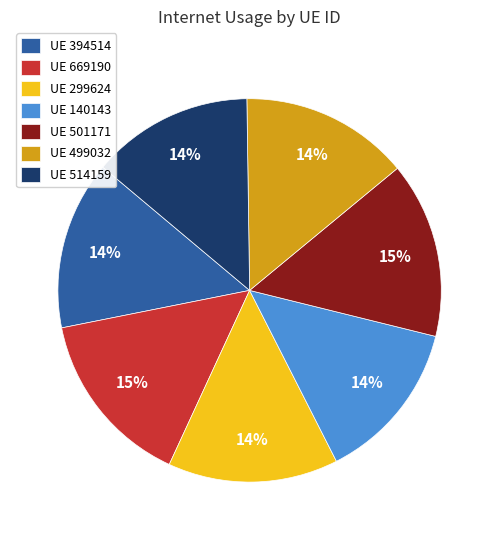

The UE 669190 slice represents 25% of the pie. True or false?

False